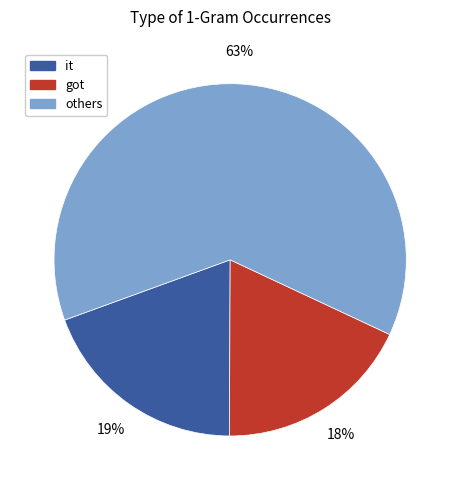

To the nearest percent, what is the average slice percentage?

33%